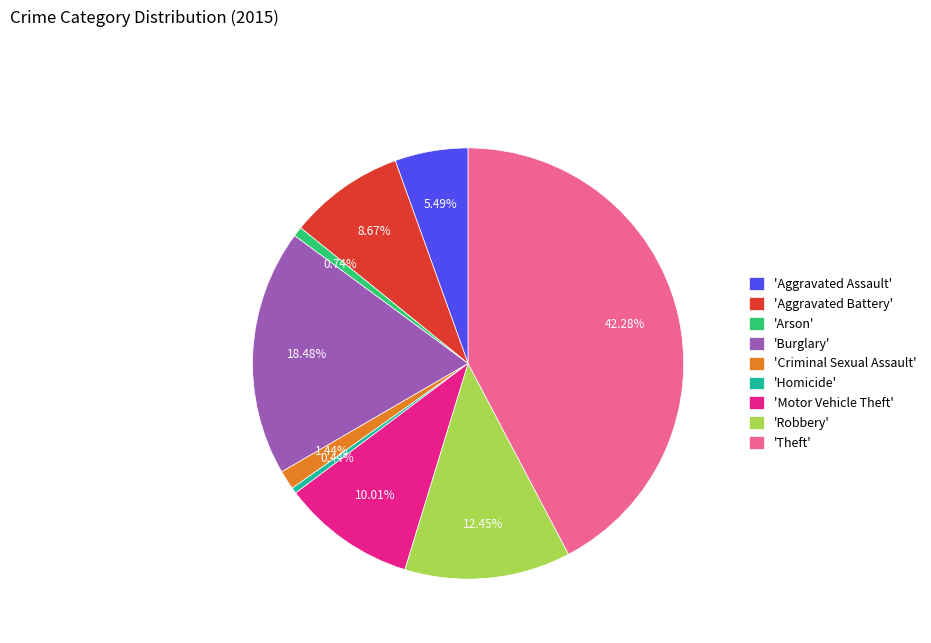

Count the number of slices in the pie.

9